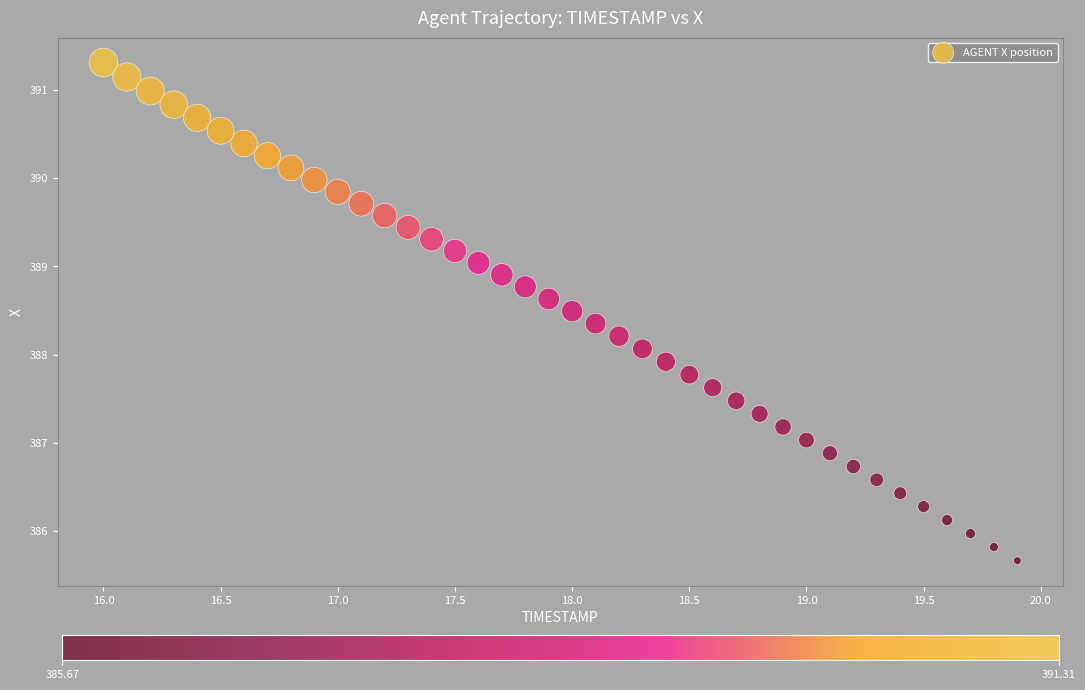

What is the range of Y values (max minus min)?

5.6